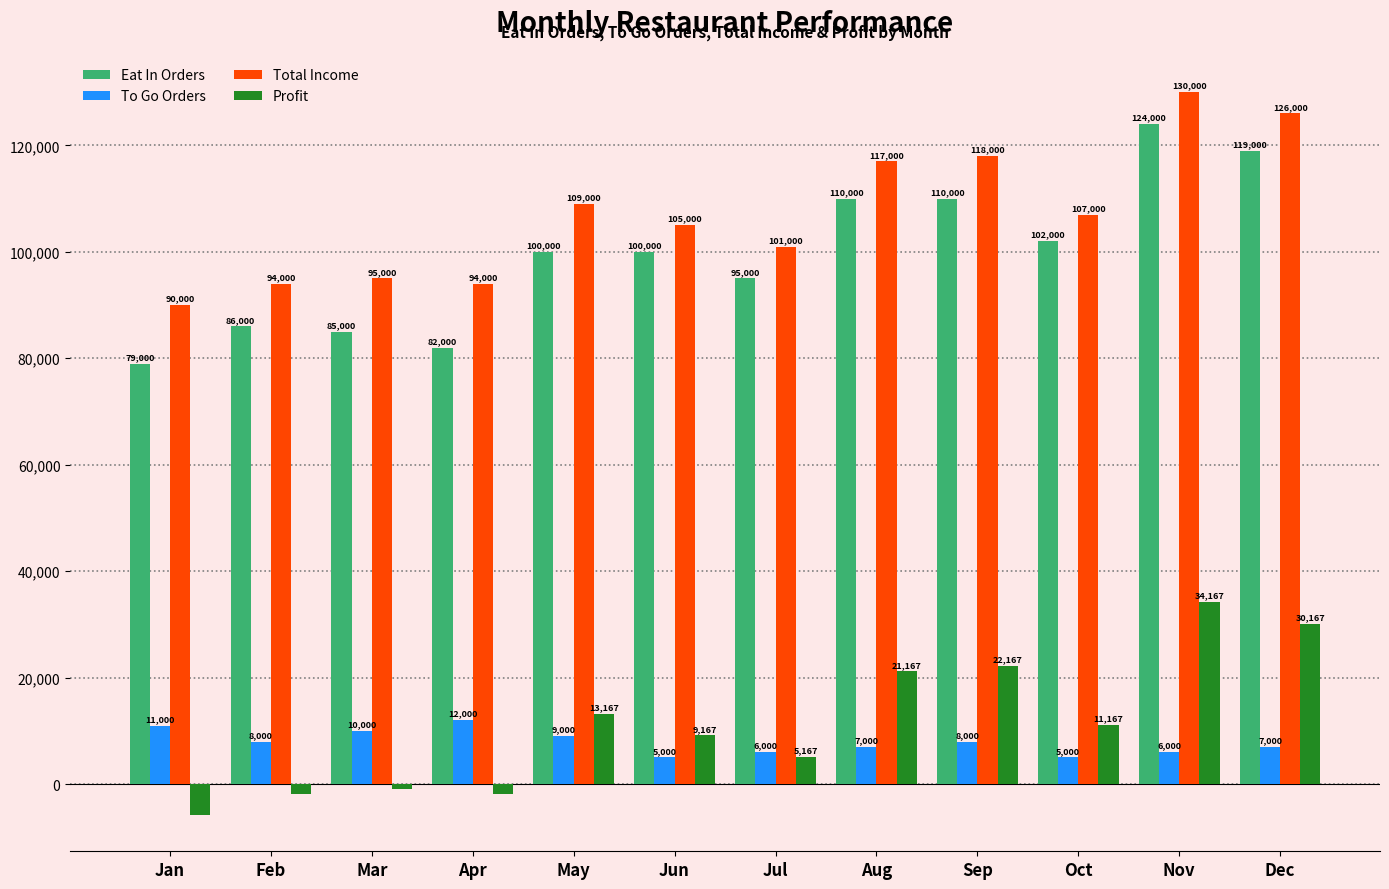

True or false: To Go Orders has a value of 7000 at Aug.

True